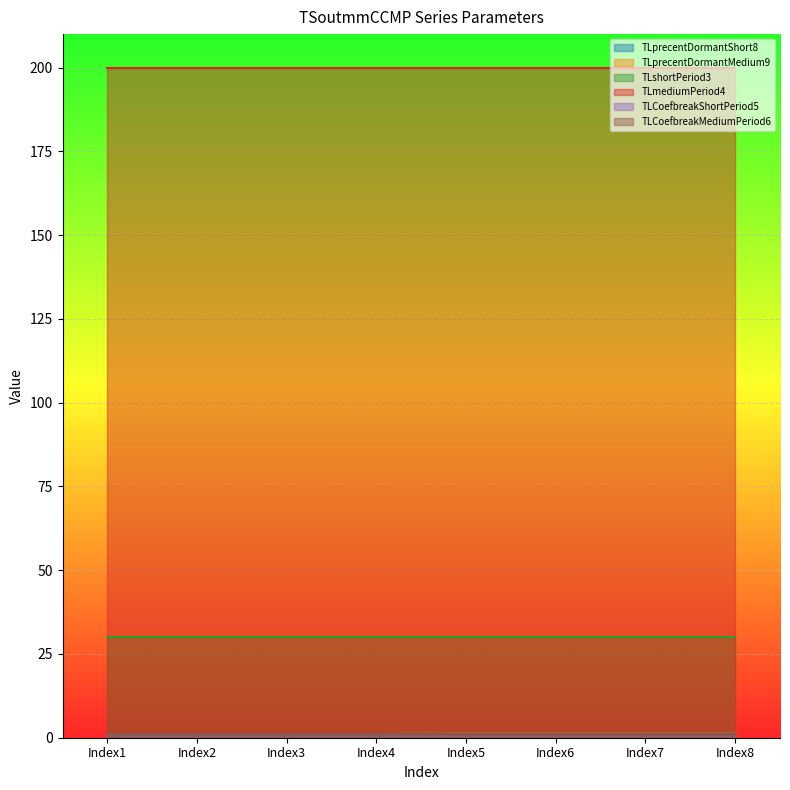

List the labels in order of TLshortPeriod3 value, largest first.

Index1, Index2, Index3, Index4, Index5, Index6, Index7, Index8